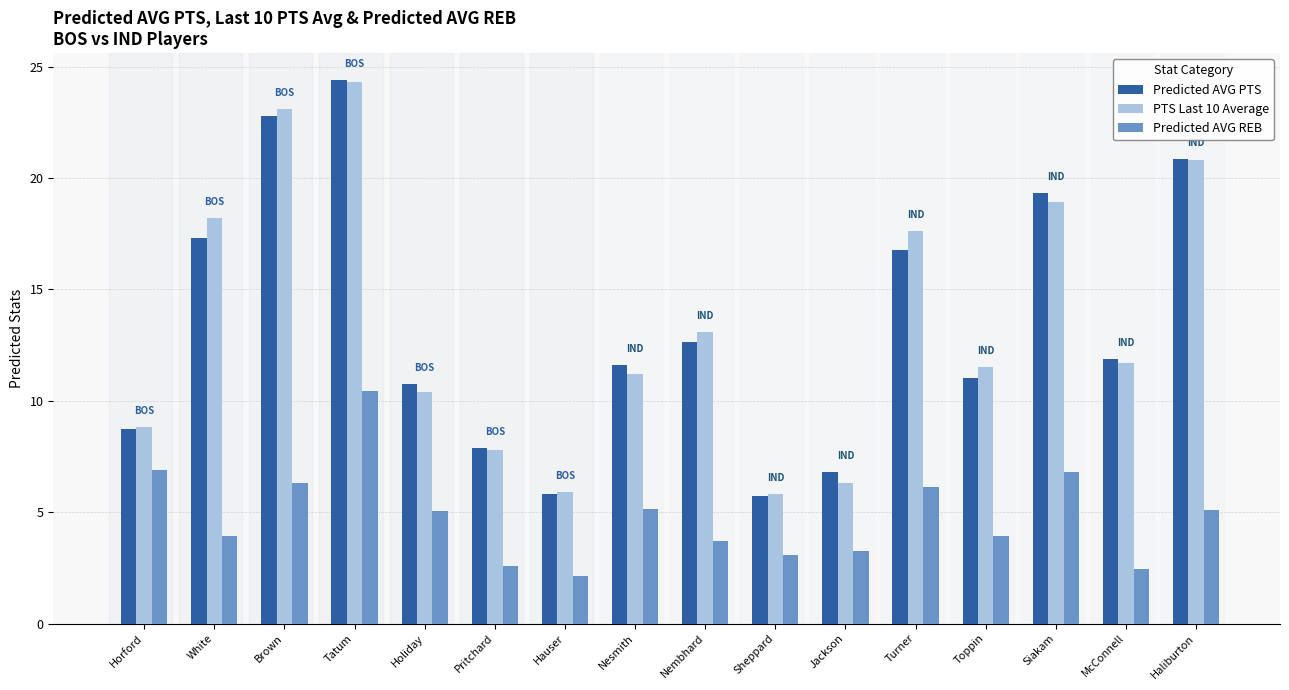

What is the approximate value of Predicted AVG REB at McConnell?

2.4